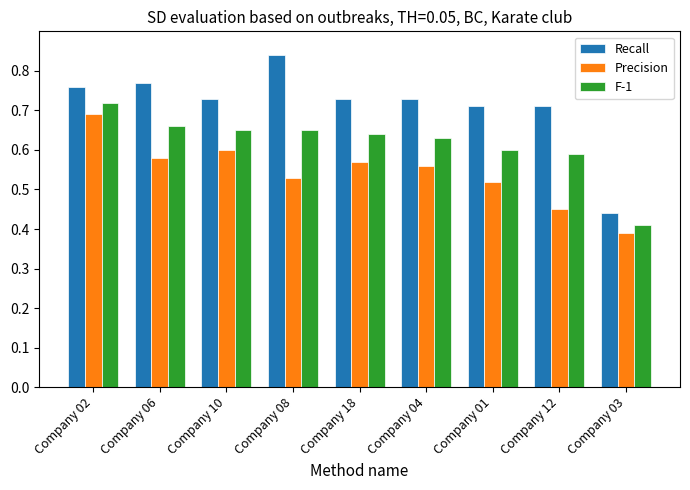

Which label corresponds to the largest value in the chart?

Company 08